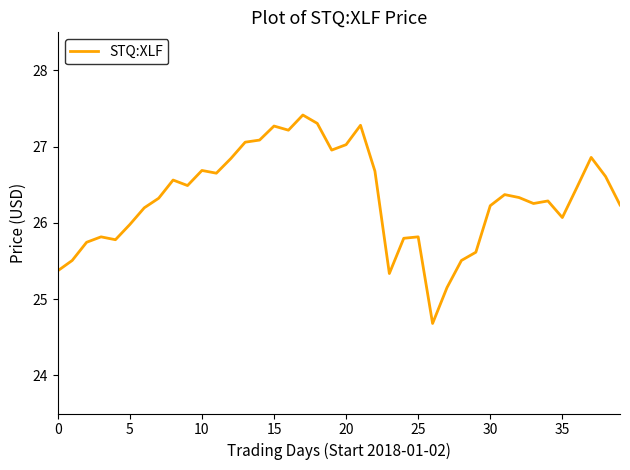

What is the minimum value shown in the chart?

24.7